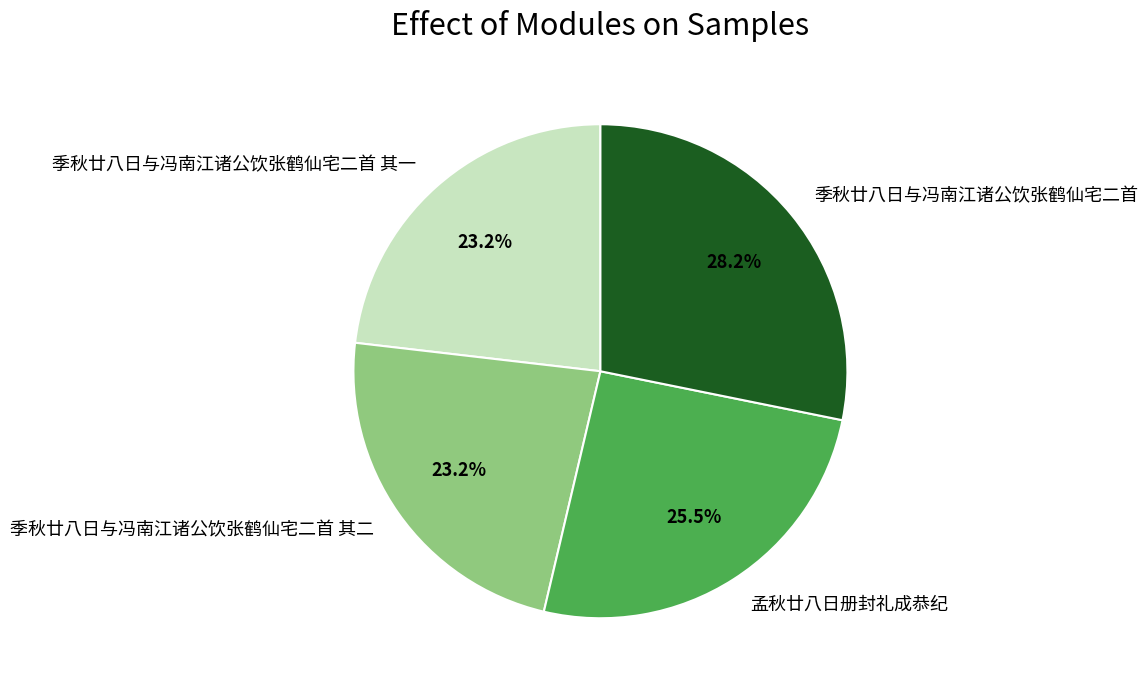

What is the largest slice in the pie chart?

季秋廿八日与冯南江诸公饮张鹤仙宅二首